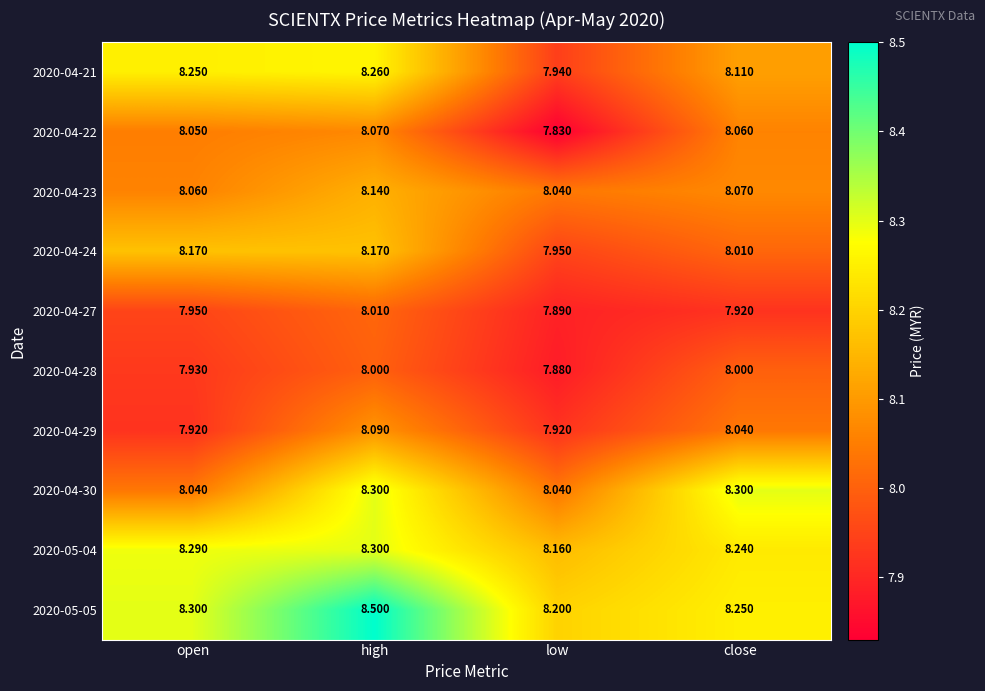

At which category does the chart reach its minimum across all series?

low